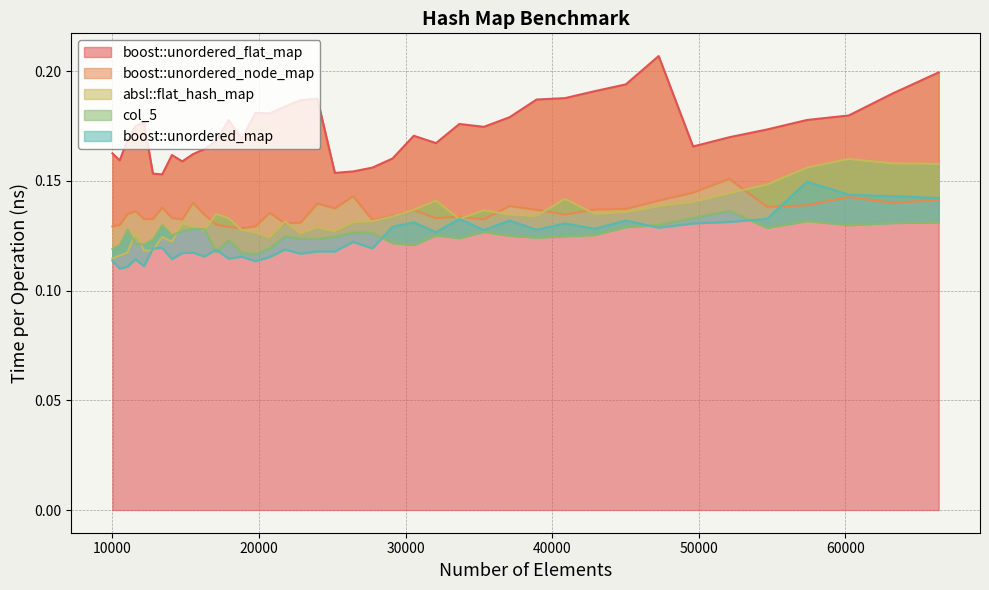

How many absl::flat_hash_map values are between 0 and 1?

40